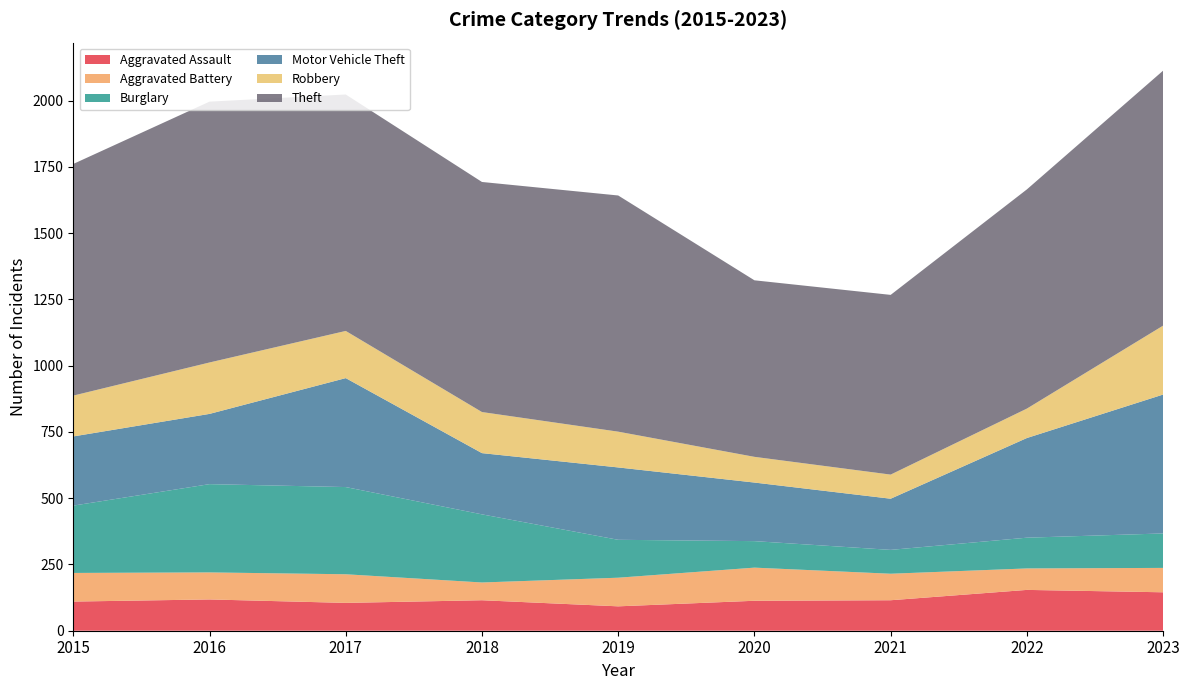

Reading left to right, transcribe all the data shown in this chart.

Aggravated Assault: 110	118	105	115	92	113	115	154	145
Aggravated Battery: 108	102	108	67	108	125	100	81	92
Burglary: 254	333	329	257	143	100	90	116	130
Motor Vehicle Theft: 261	265	411	231	273	221	193	376	524
Robbery: 154	194	178	155	135	97	91	111	260
Theft: 874	984	892	868	891	666	678	827	962